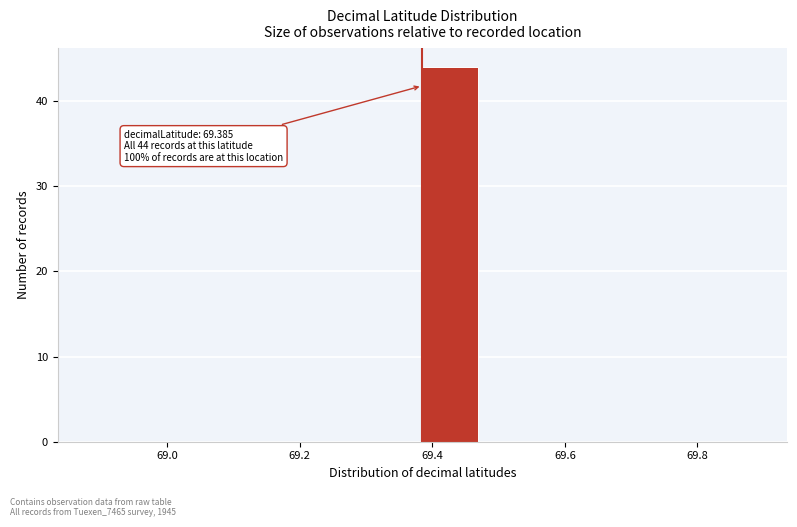

Over which range of the x-axis is the bar tallest?

69.38 to 69.46